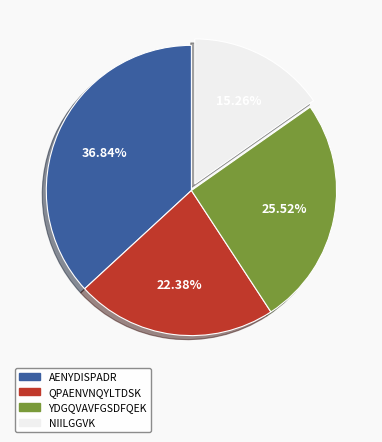

To the nearest percent, what is the difference between the NIILGGVK and YDGQVAVFGSDFQEK slice percentages?

10%